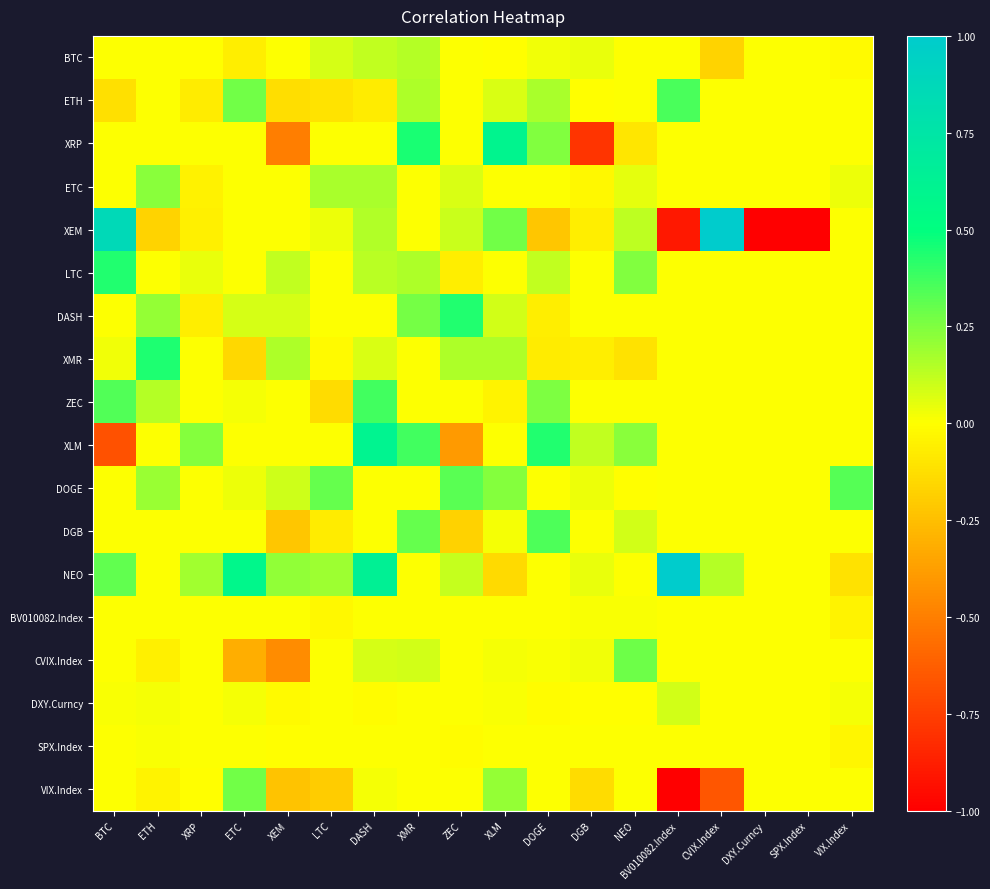

Which label corresponds to the smallest value in the chart?

DXY.Curncy